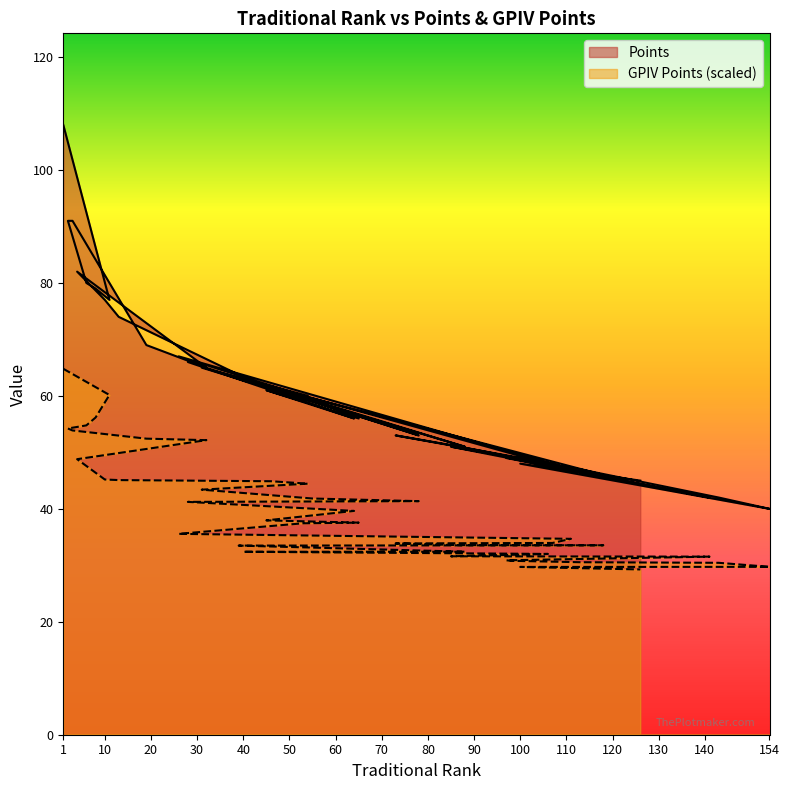

Reading left to right, transcribe all the data shown in this chart.

Points: 1=108.0	11=77.0	8=79.0	6=80.0	2=91.0	3=91.0	19=69.0	32=65.0	4=82.0	10=77.0	13=74.0	46=61.0	54=60.0	31=65.0	55=59.0	78=53.0	28=66.0	64=56.0	45=61.0	65=56.0	53=60.0	26=67.0	111=47.0	107=48.0	73=53.0	87=51.0	118=46.0	39=63.0	88=51.0	40=63.0	106=48.0	85=51.0	141=42.0	97=49.0	98=49.0	113=47.0	143=42.0	154=40.0	100=48.0	126=45.0
GPIV Points: 1=64.8	11=60.2	8=56.2	6=54.8	2=54.2	3=53.9	19=52.4	32=52.2	4=48.8	10=45.2	13=45.1	46=44.9	54=44.5	31=43.4	55=41.8	78=41.4	28=41.2	64=39.6	45=38.0	65=37.6	53=37.4	26=35.6	111=34.7	107=34.0	73=33.9	87=33.6	118=33.5	39=33.5	88=32.4	40=32.4	106=32.0	85=31.6	141=31.5	97=30.9	98=30.8	113=30.5	143=30.4	154=29.7	100=29.7	126=29.3